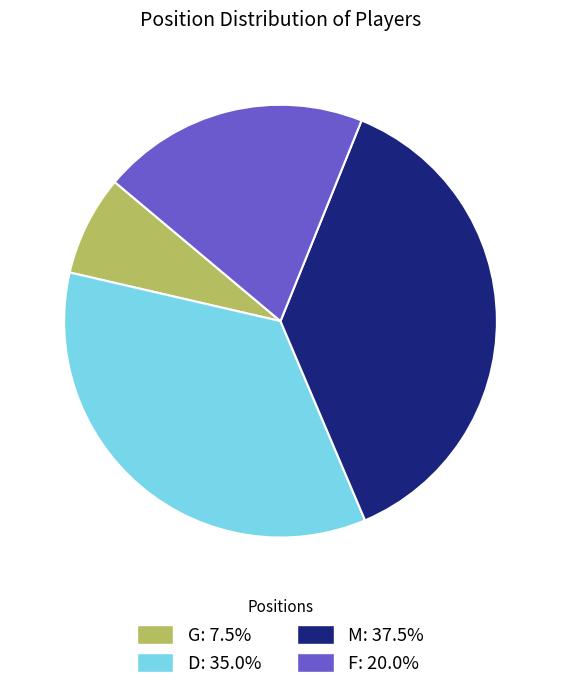

Count the number of slices in the pie.

4